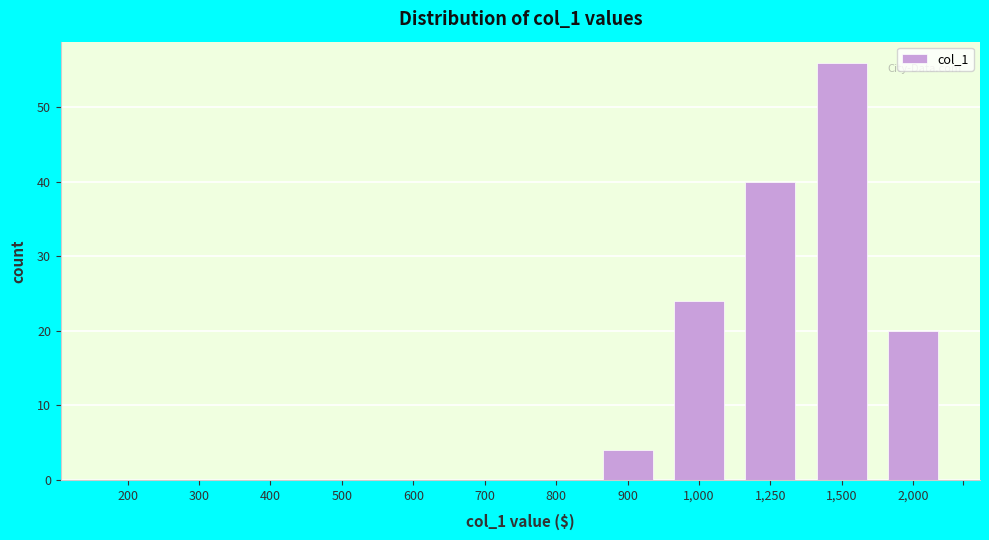

Reading right to left, transcribe all the data shown in this chart.

2,000=20	1,500=56	1,250=40	1,000=24	900=4	800=0	700=0	600=0	500=0	400=0	300=0	200=0